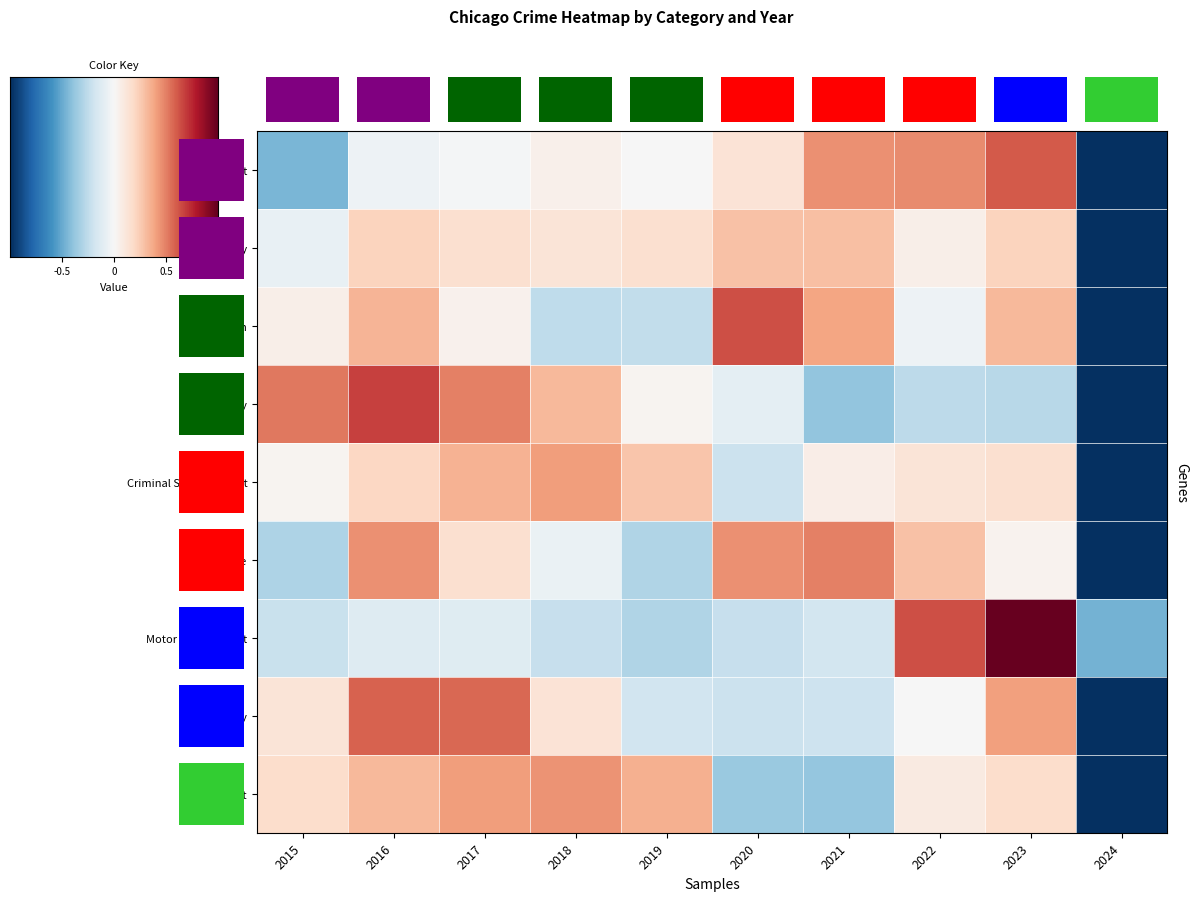

Which series has the widest spread of values?

Arson